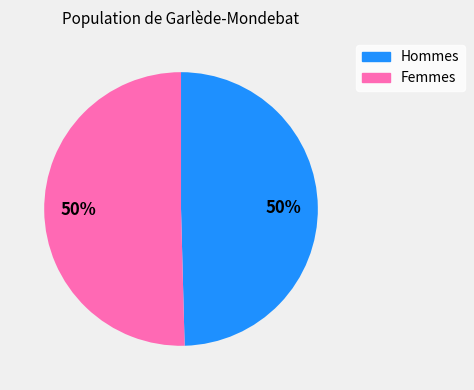

To the nearest percent, what is the average slice percentage?

50%